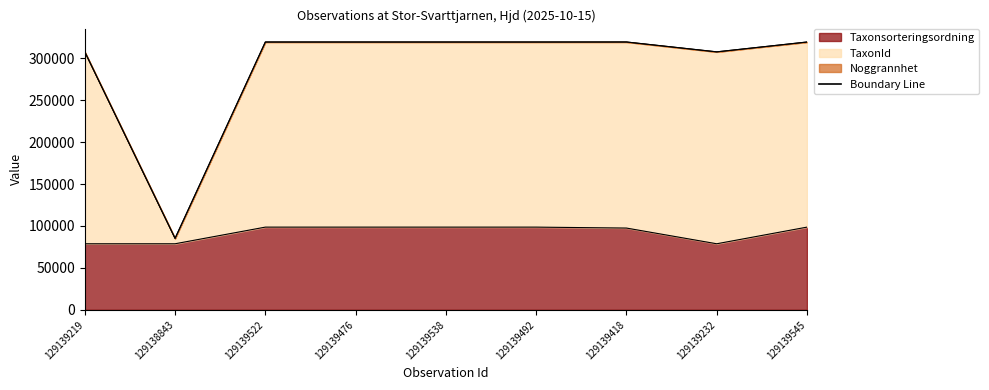

The value of Taxonsorteringsordning at 129139219 is 109870. True or false?

False